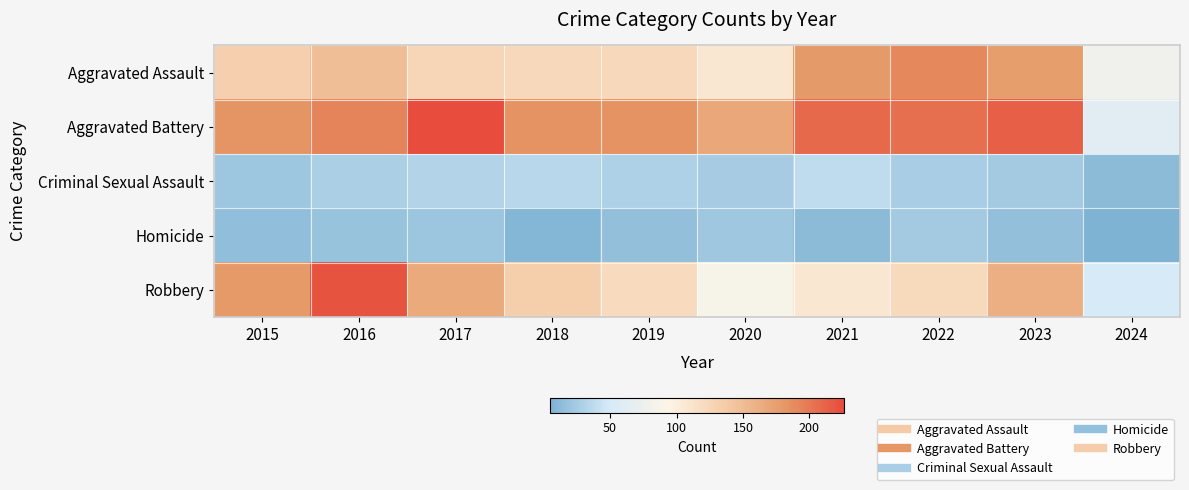

Reading left to right, transcribe all the data shown in this chart.

Aggravated Assault: 2015=132	2016=149	2017=126	2018=124	2019=124	2020=108	2021=179	2022=190	2023=176	2024=79
Aggravated Battery: 2015=183	2016=193	2017=226	2018=184	2019=184	2020=168	2021=208	2022=205	2023=214	2024=62
Criminal Sexual Assault: 2015=21	2016=28	2017=31	2018=35	2019=30	2020=25	2021=38	2022=27	2023=24	2024=12
Homicide: 2015=15	2016=18	2017=20	2018=8	2019=16	2020=22	2021=12	2022=24	2023=16	2024=5
Robbery: 2015=180	2016=220	2017=166	2018=134	2019=120	2020=87	2021=108	2022=123	2023=162	2024=50